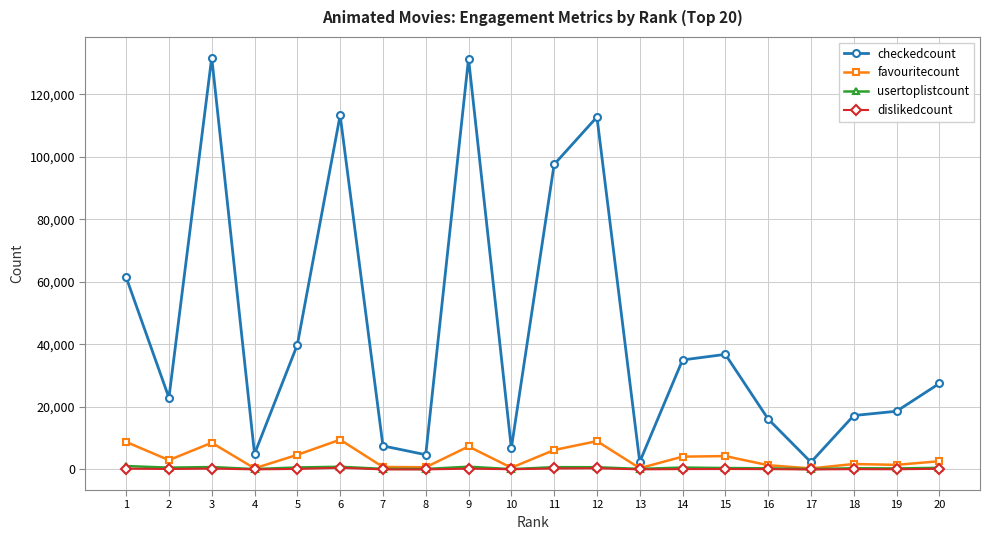

Does the chart display data point markers on the line(s)?

Yes